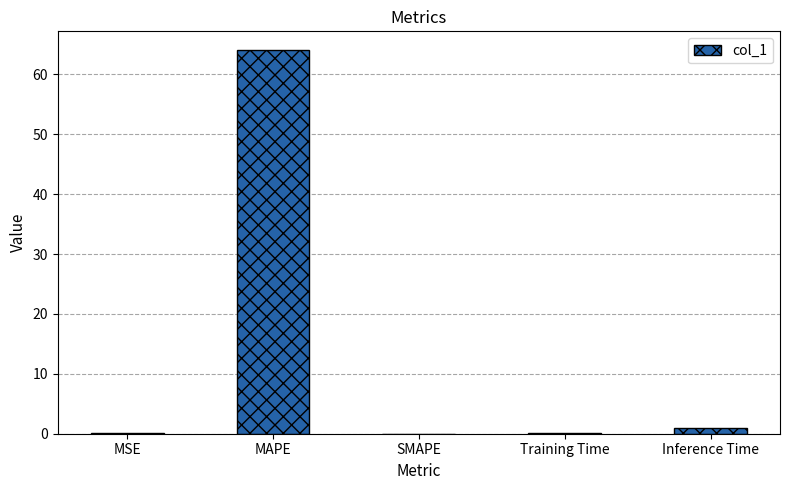

At which category does the chart reach its peak across all series?

MAPE